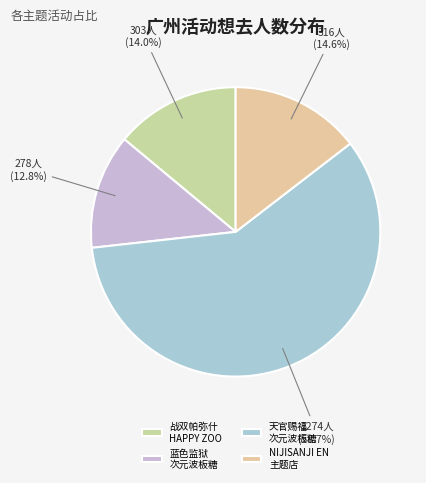

Count the number of slices in the pie.

4